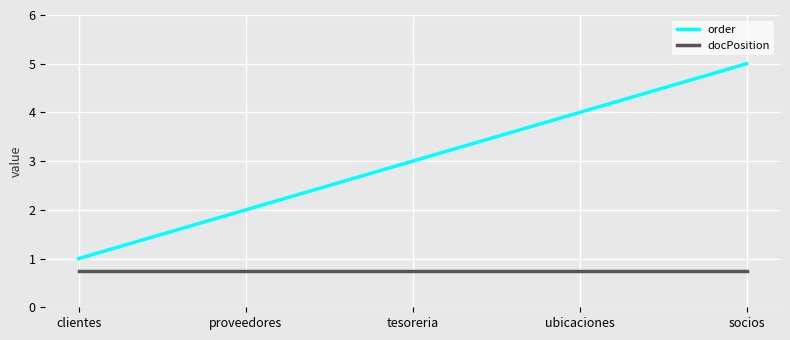

What is the difference between the maximum and minimum values in the order series?

4.0